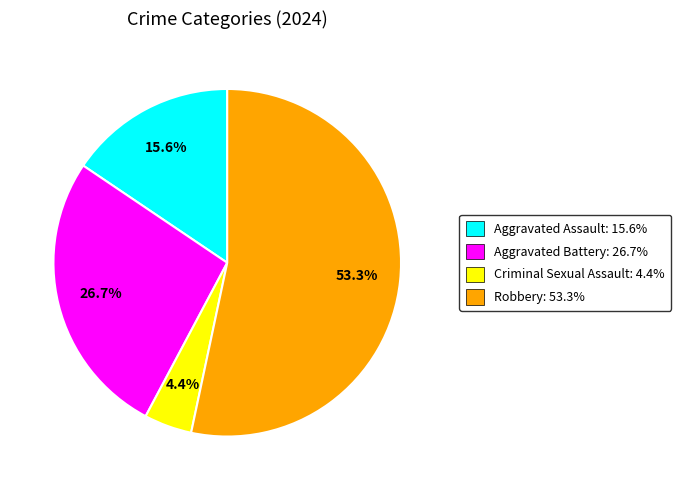

To the nearest percent, what is the difference between the Robbery and Criminal Sexual Assault slice percentages?

49%